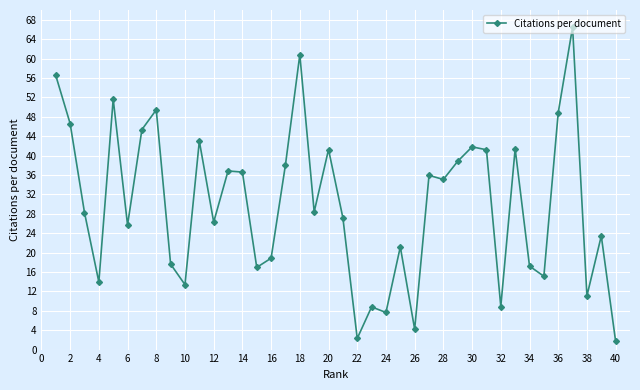

What is the smallest value displayed?

1.7